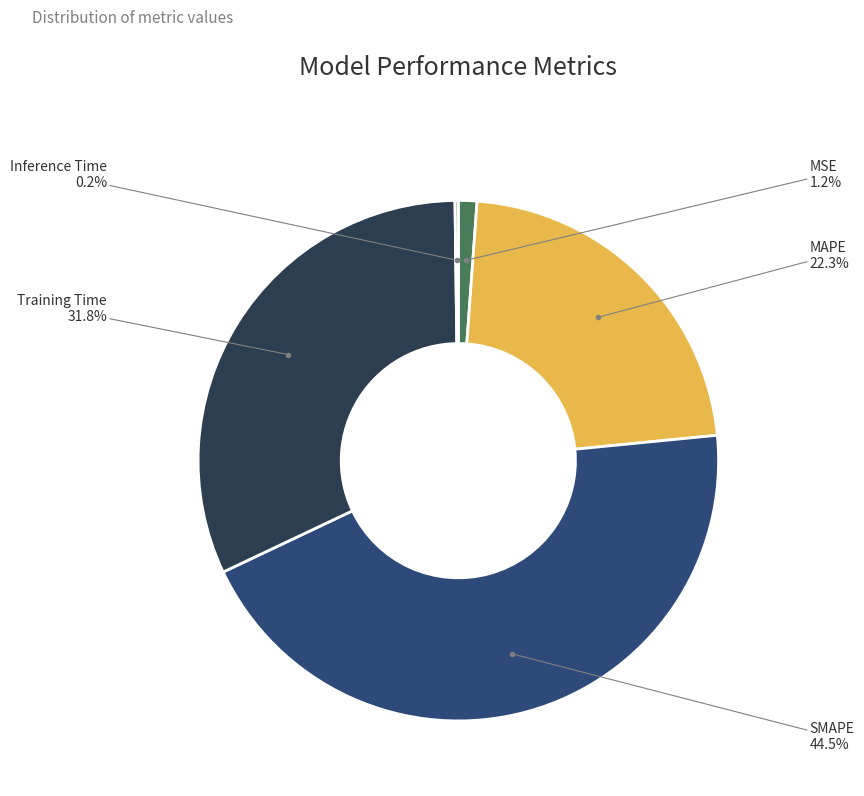

To the nearest percent, what is the difference between the largest and smallest slice percentages?

44%